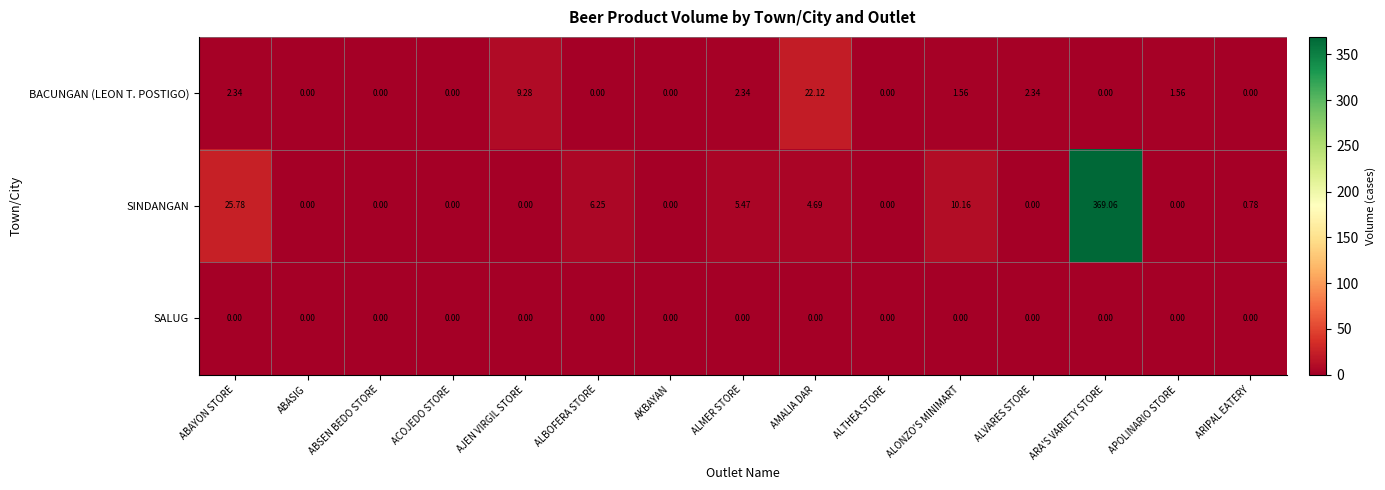

Where is BACUNGAN (LEON T. POSTIGO) nearest to the value 11?

AJEN VIRGIL STORE